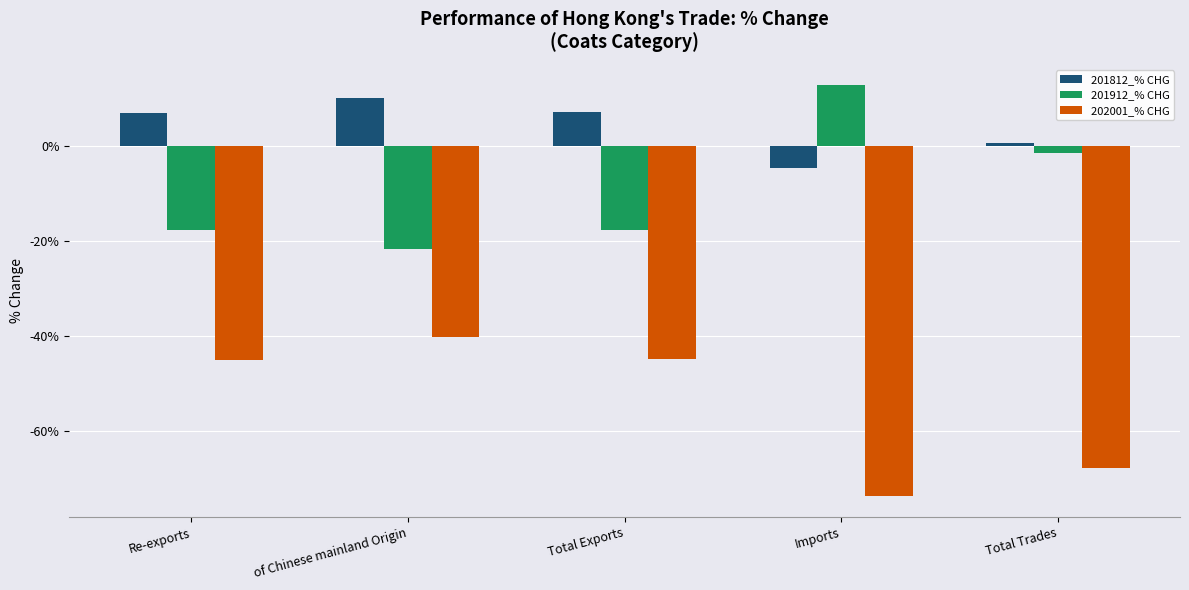

What is the approximate value of 202001_% CHG at Total Trades?

-67.8